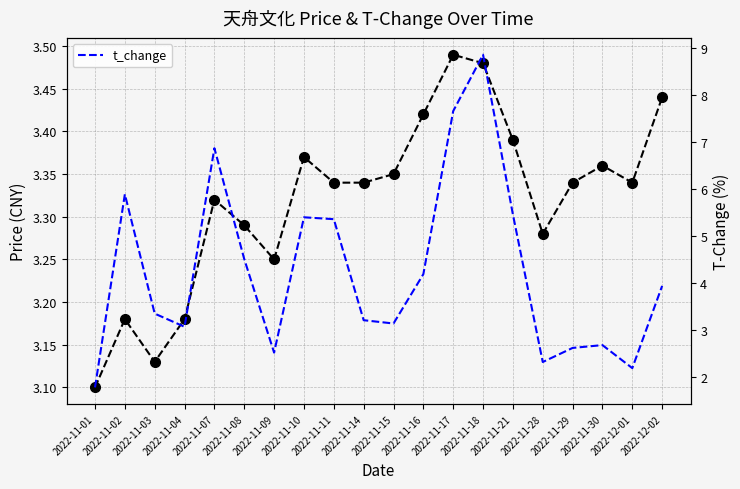

Reading left to right, what are all the values shown in this chart?

price: 3.1	3.2	3.1	3.2	3.3	3.3	3.2	3.4	3.3	3.3	3.4	3.4	3.5	3.5	3.4	3.3	3.3	3.4	3.3	3.4
t_change: 1.8	5.9	3.4	3.1	6.9	4.5	2.5	5.4	5.4	3.2	3.1	4.2	7.7	8.9	5.5	2.3	2.6	2.7	2.2	3.9